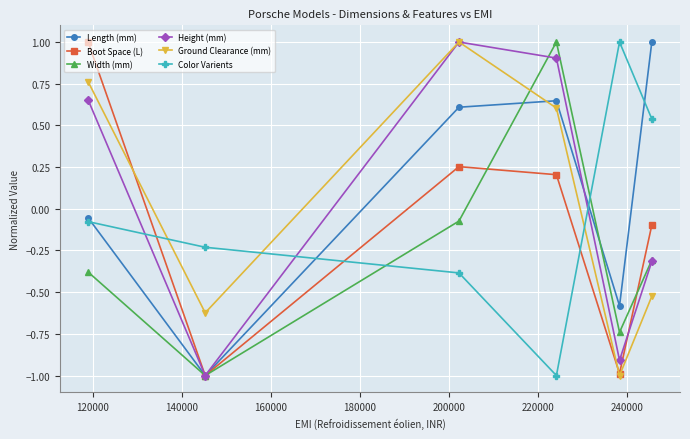

Which series ends up on top after the final intersection of Boot Space (L) and Color Varients?

Color Varients